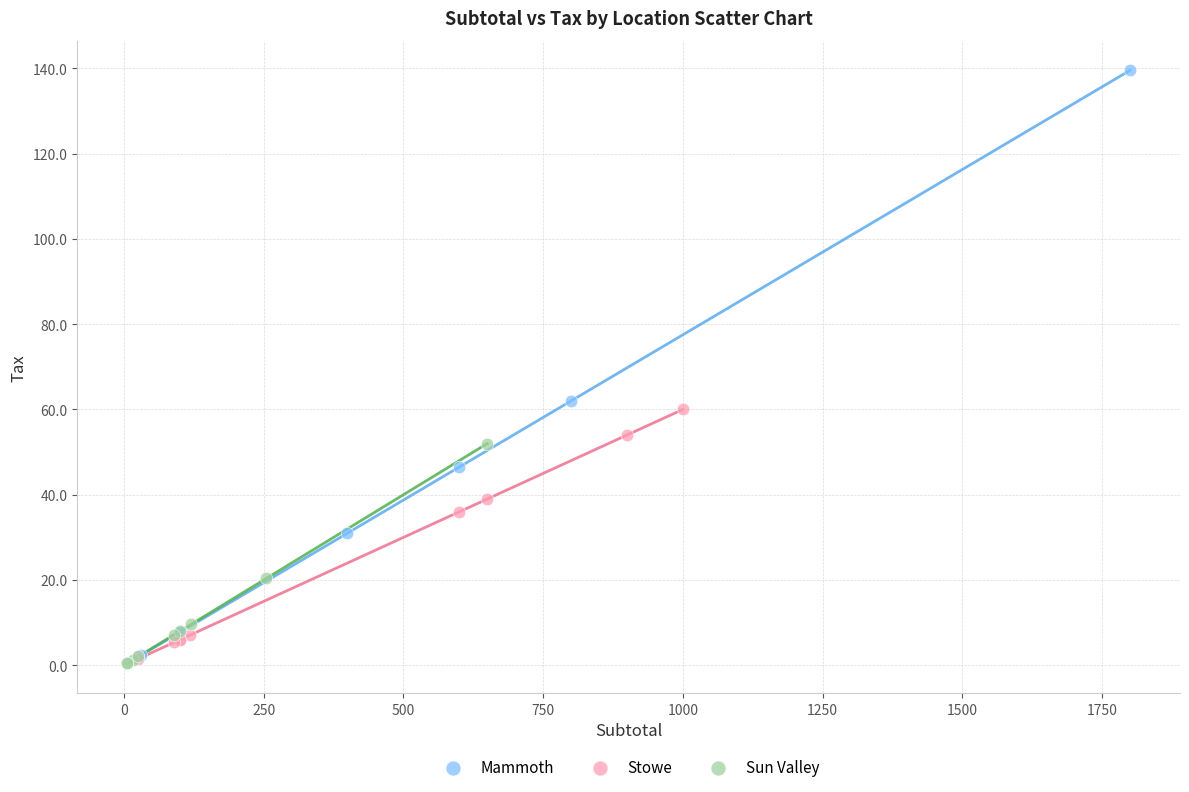

What are all the series names shown in the legend?

Mammoth, Stowe, Sun Valley